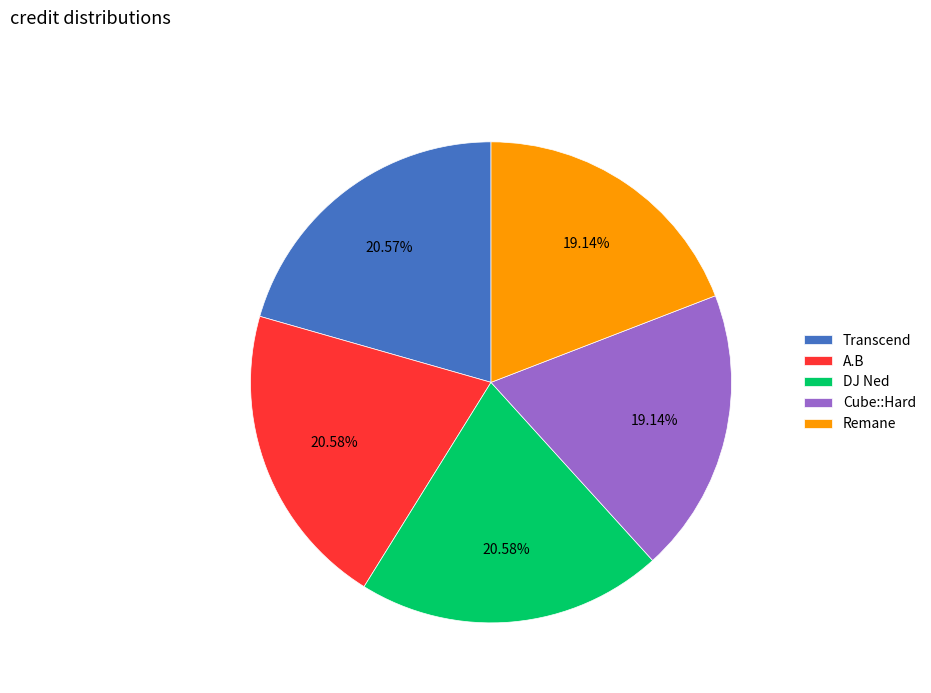

What percentage is the A.B slice, to the nearest percent?

21%